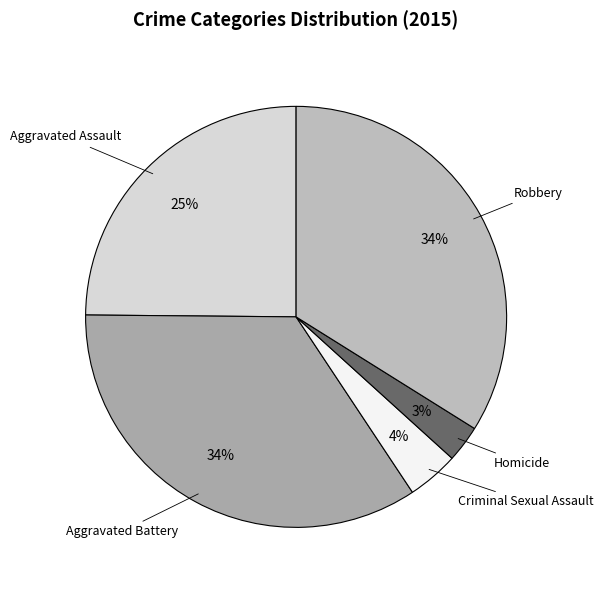

To the nearest percent, what percentage of the pie is Homicide?

3%